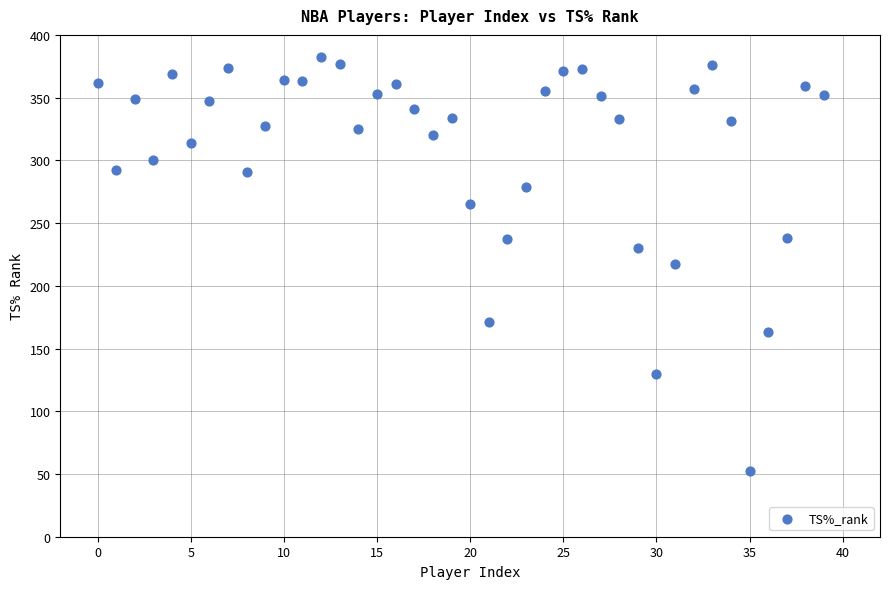

What is the range of Y values (max minus min)?

330